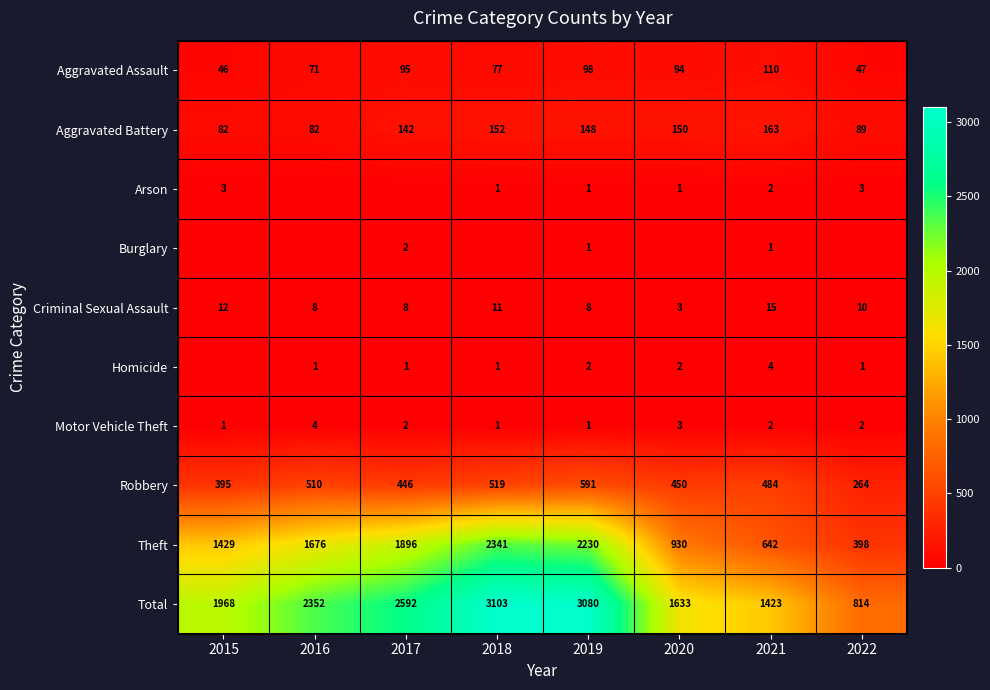

Where is Robbery nearest to the value 427?

2017